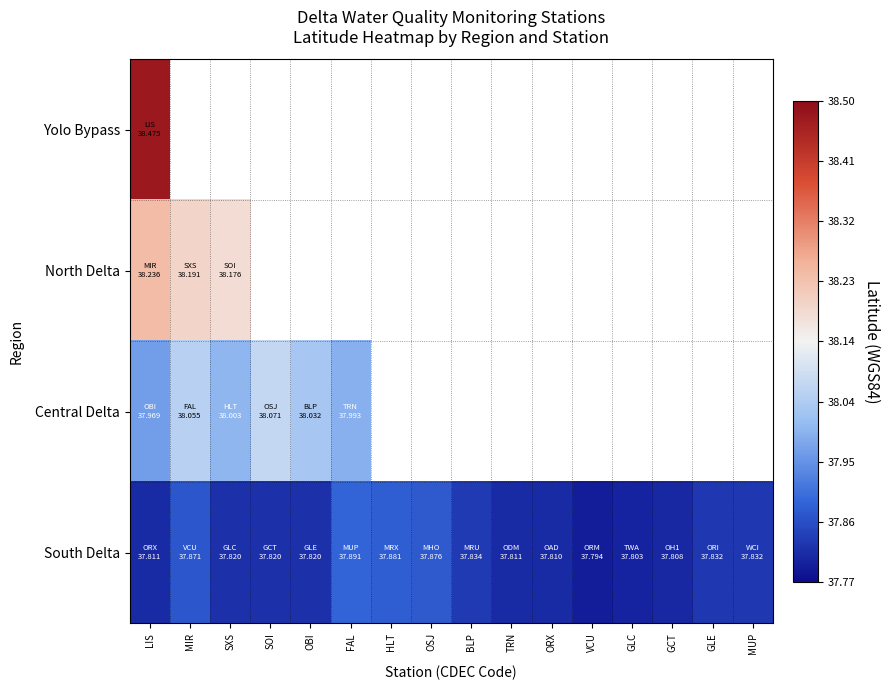

At which label does Central Delta reach its minimum?

LIS